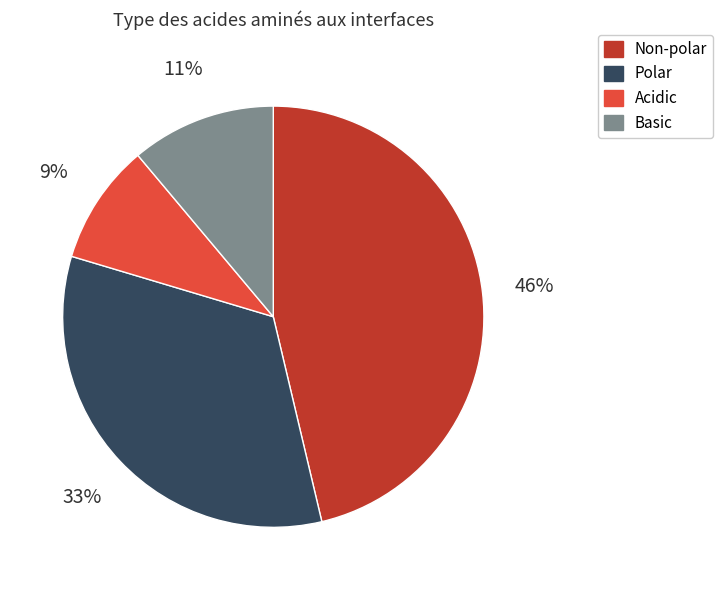

Does Non-polar account for over 50% of the chart?

No